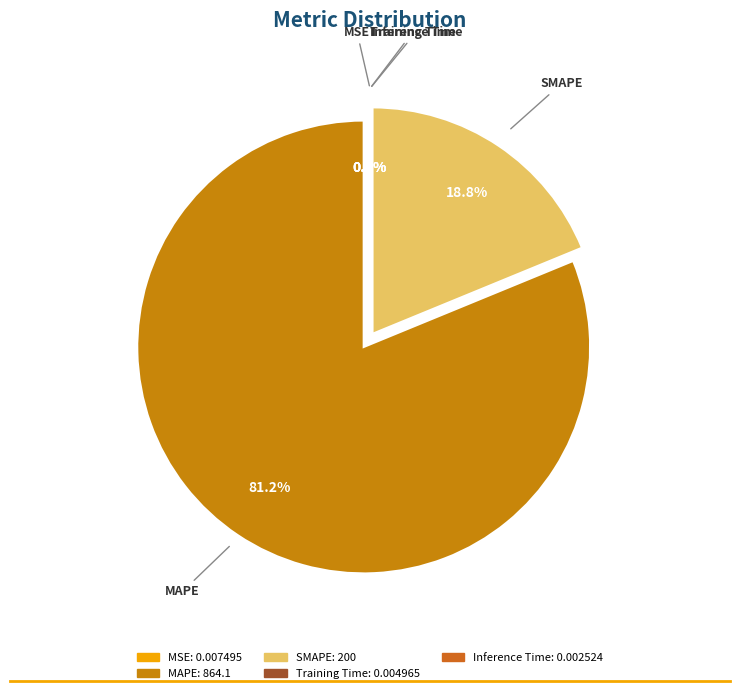

Which slice represents more than half of the pie?

MAPE